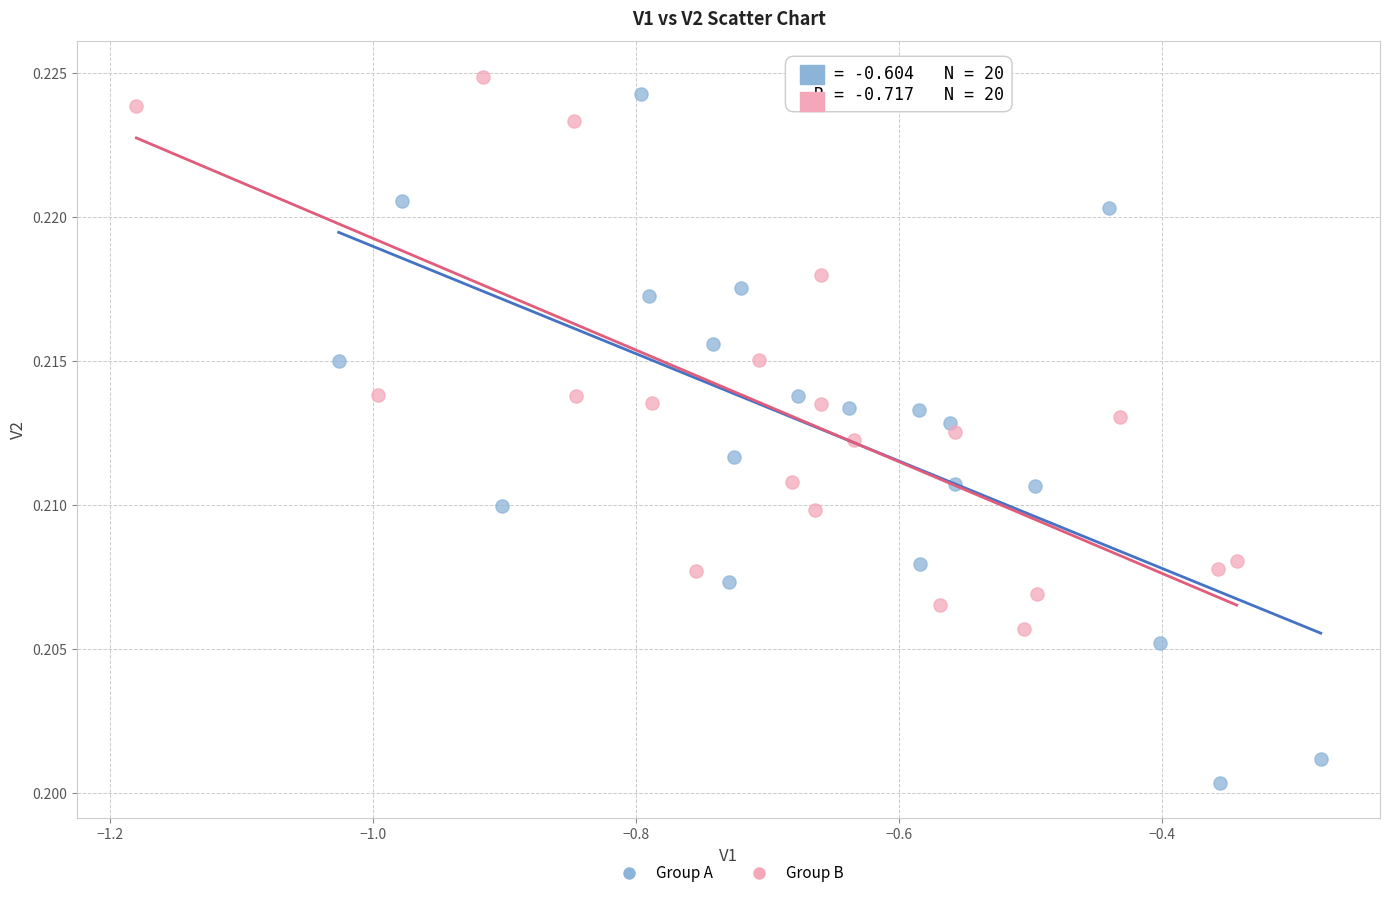

What are all the series names shown in the legend?

Group A, Group B